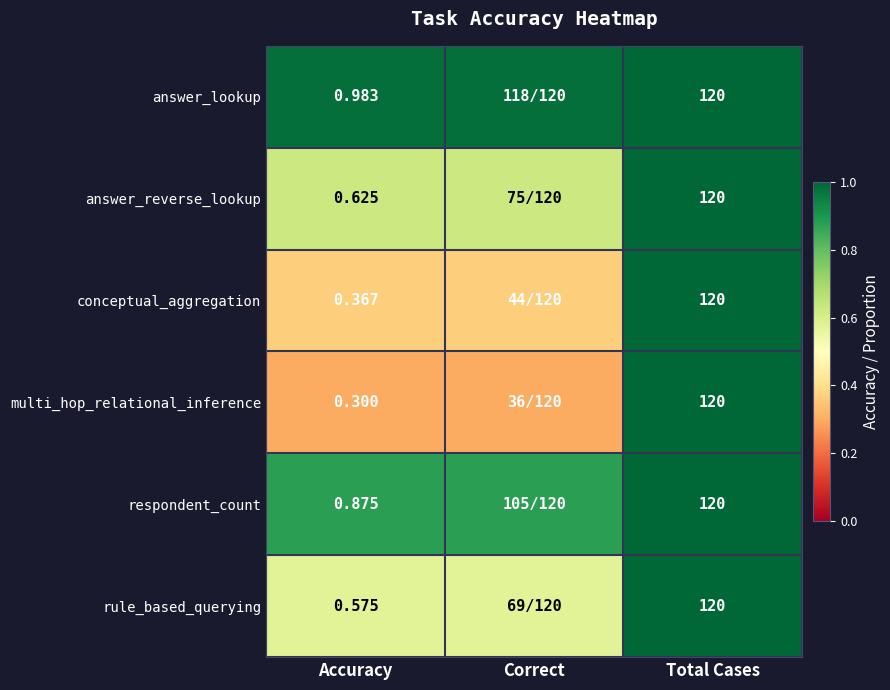

Which series has the largest range (max minus min)?

multi_hop_relational_inference